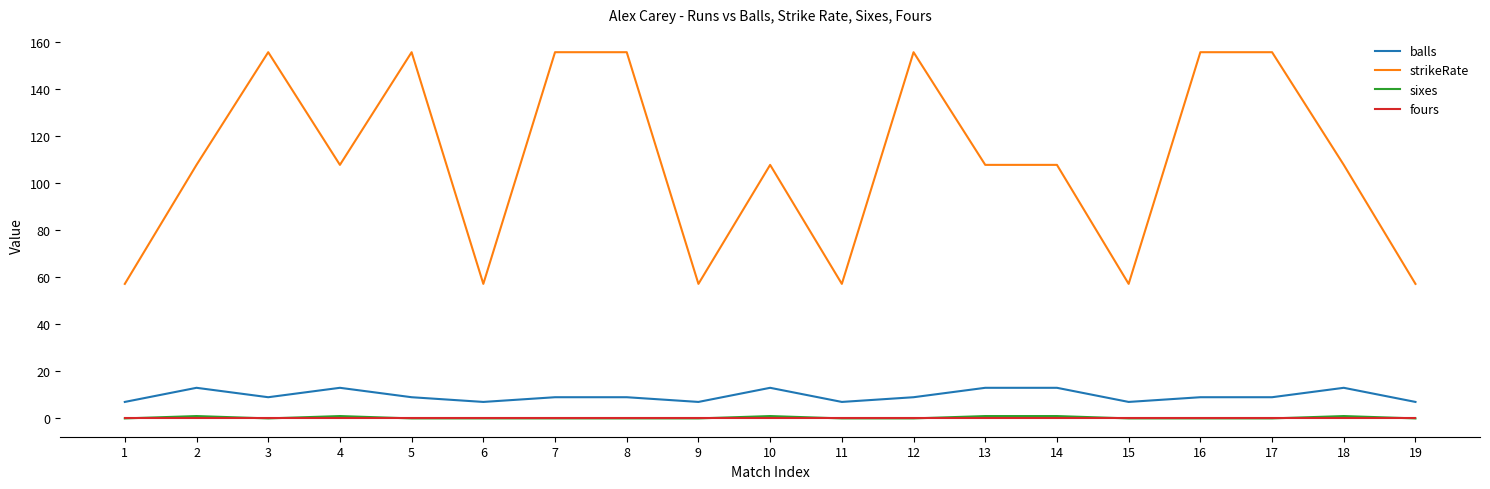

Reading right to left, what are all the values shown in this chart?

balls: 7.0	13.0	9.0	9.0	7.0	13.0	13.0	9.0	7.0	13.0	7.0	9.0	9.0	7.0	9.0	13.0	9.0	13.0	7.0
strikeRate: 57.1	107.7	155.6	155.6	57.1	107.7	107.7	155.6	57.1	107.7	57.1	155.6	155.6	57.1	155.6	107.7	155.6	107.7	57.1
sixes: 0.0	1.0	0.0	0.0	0.0	1.0	1.0	0.0	0.0	1.0	0.0	0.0	0.0	0.0	0.0	1.0	0.0	1.0	0.0
fours: 0.0	0.0	0.0	0.0	0.0	0.0	0.0	0.0	0.0	0.0	0.0	0.0	0.0	0.0	0.0	0.0	0.0	0.0	0.0